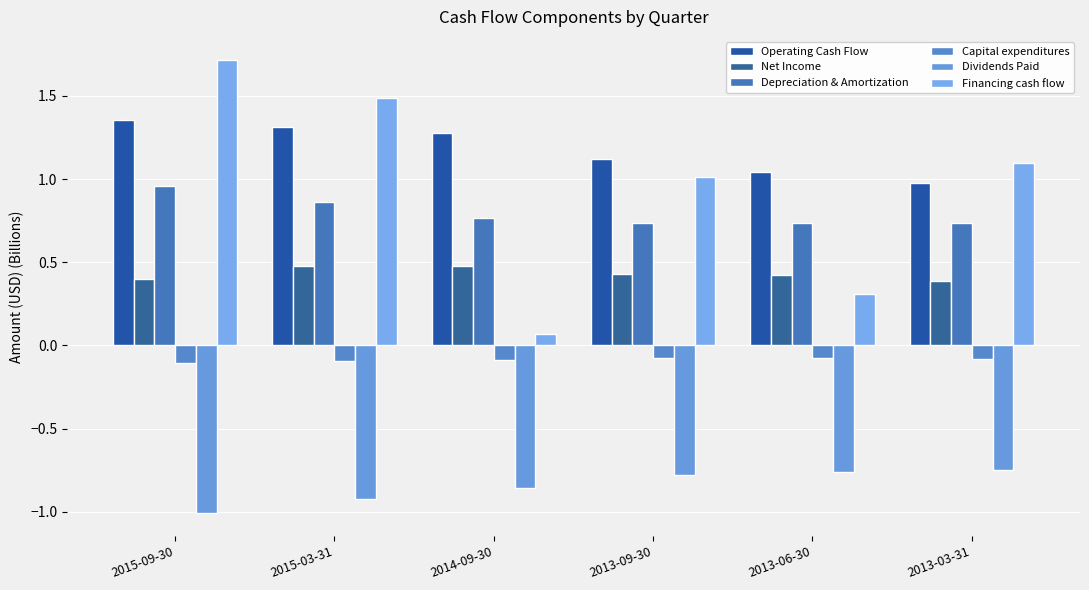

Count the number of categories in the chart.

6